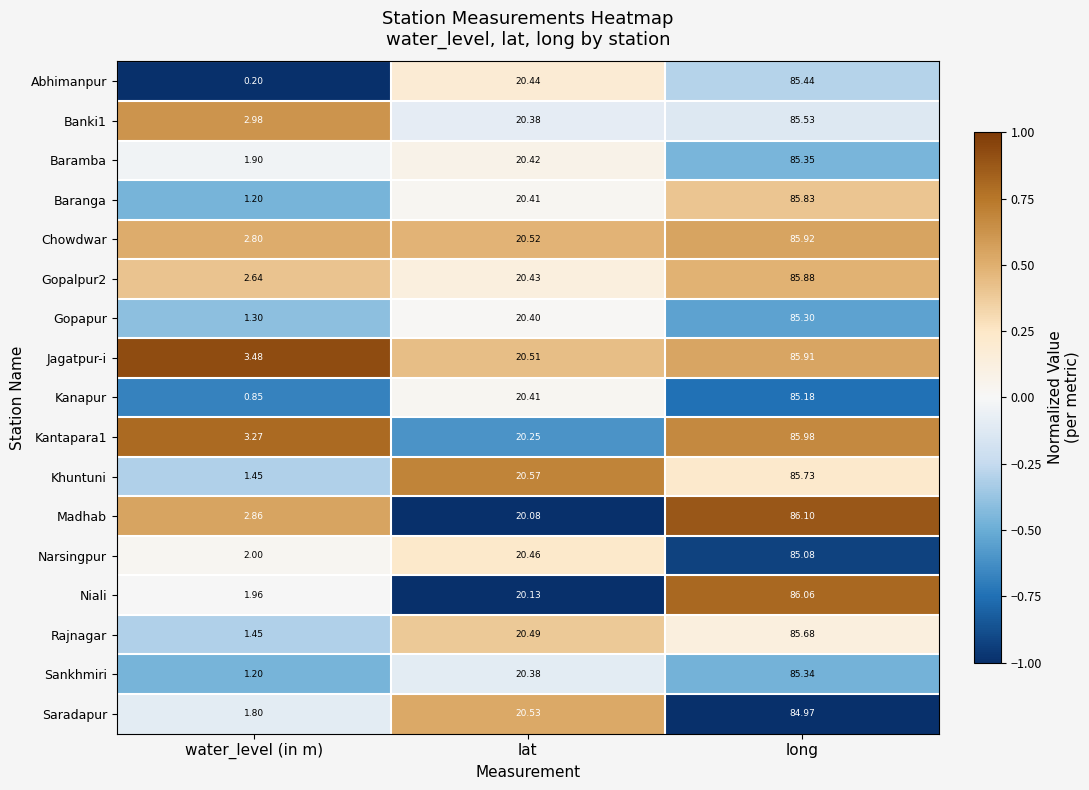

Rank the categories by Baranga value from lowest to highest.

water_level (in m), lat, long